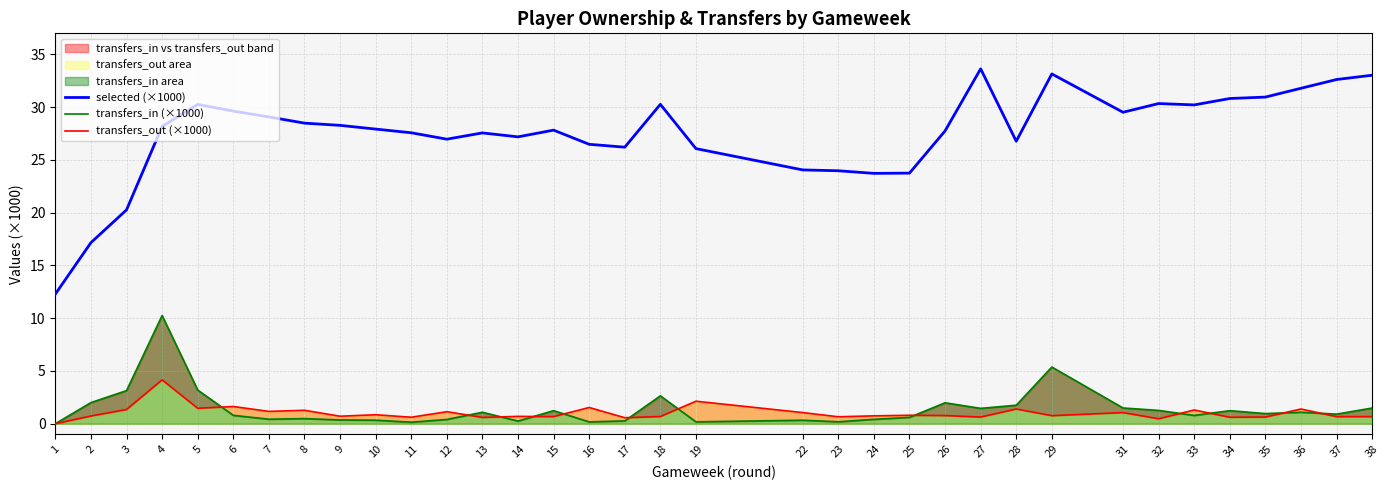

What is the difference between the transfers_out (×1000) values at 11 and 9?

0.1